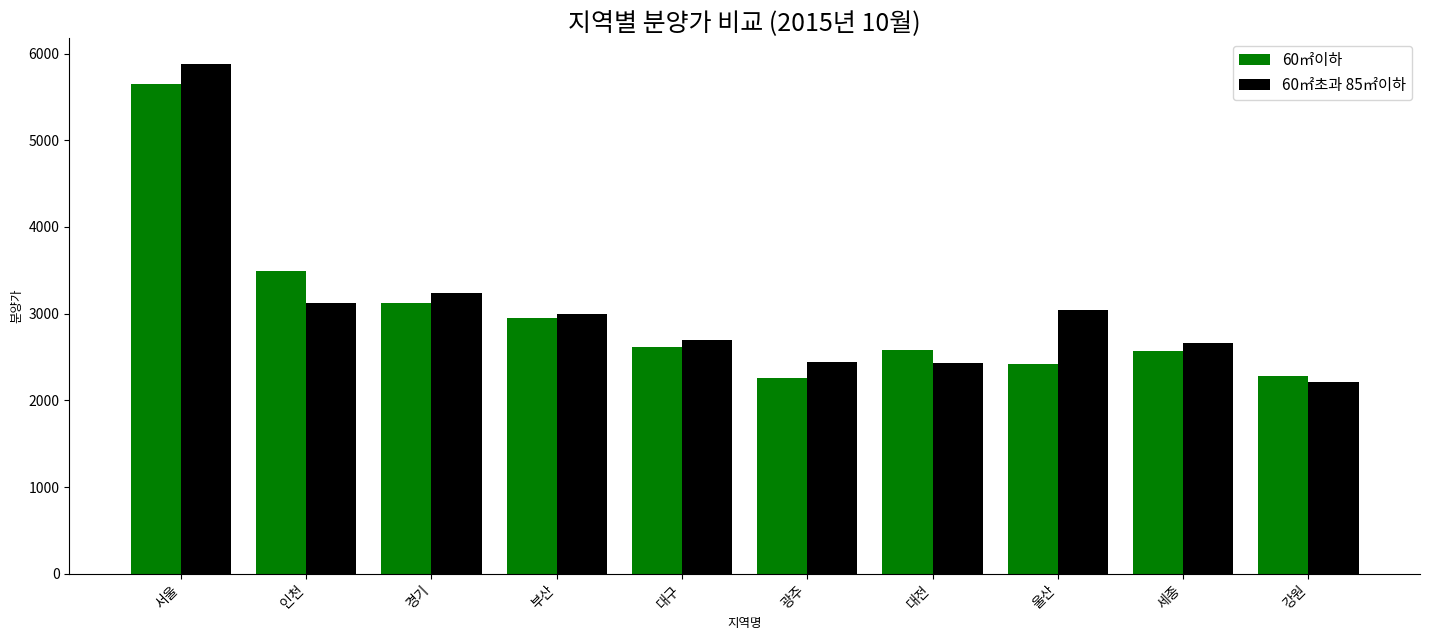

List the series in order of their peak value, highest first.

60㎡초과 85㎡이하, 60㎡이하